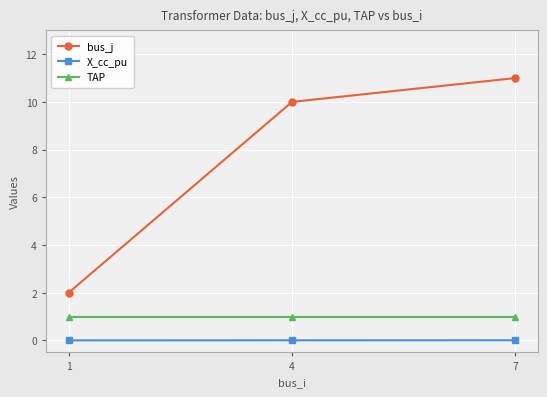

Rank the series at 4 from lowest to highest value.

X_cc_pu, TAP, bus_j